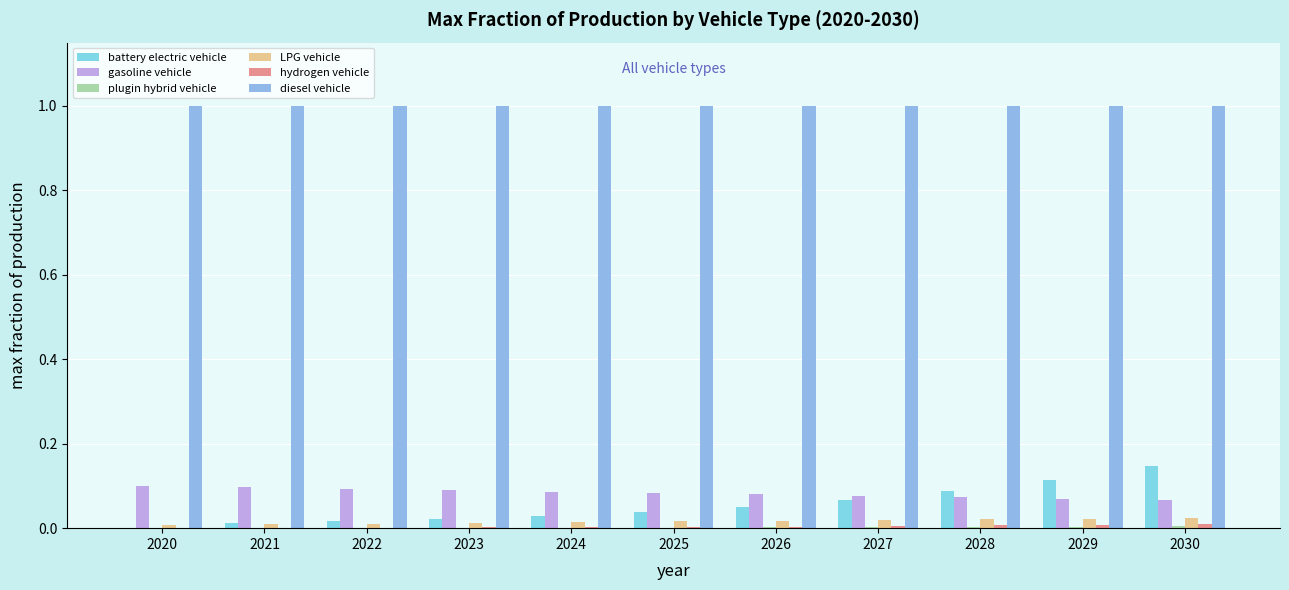

Rank the series at 2022 from lowest to highest value.

plugin hybrid vehicle, hydrogen vehicle, LPG vehicle, battery electric vehicle, gasoline vehicle, diesel vehicle